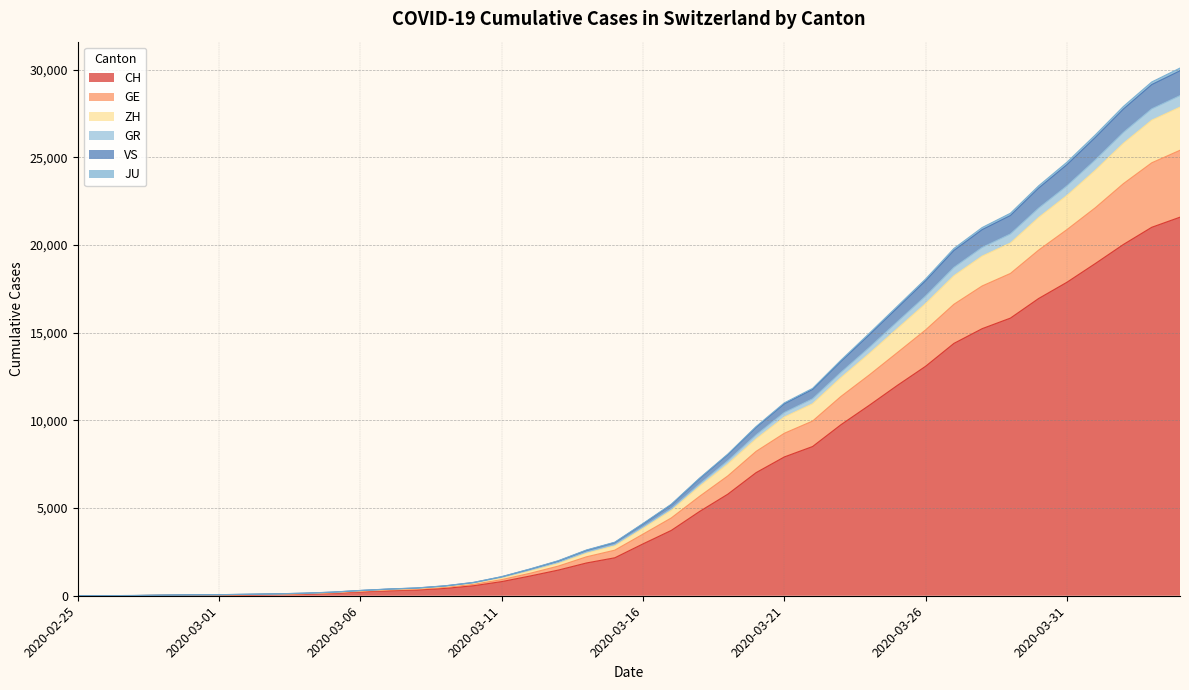

Which has a higher value, 2020-03-22 or 2020-03-26?

2020-03-26